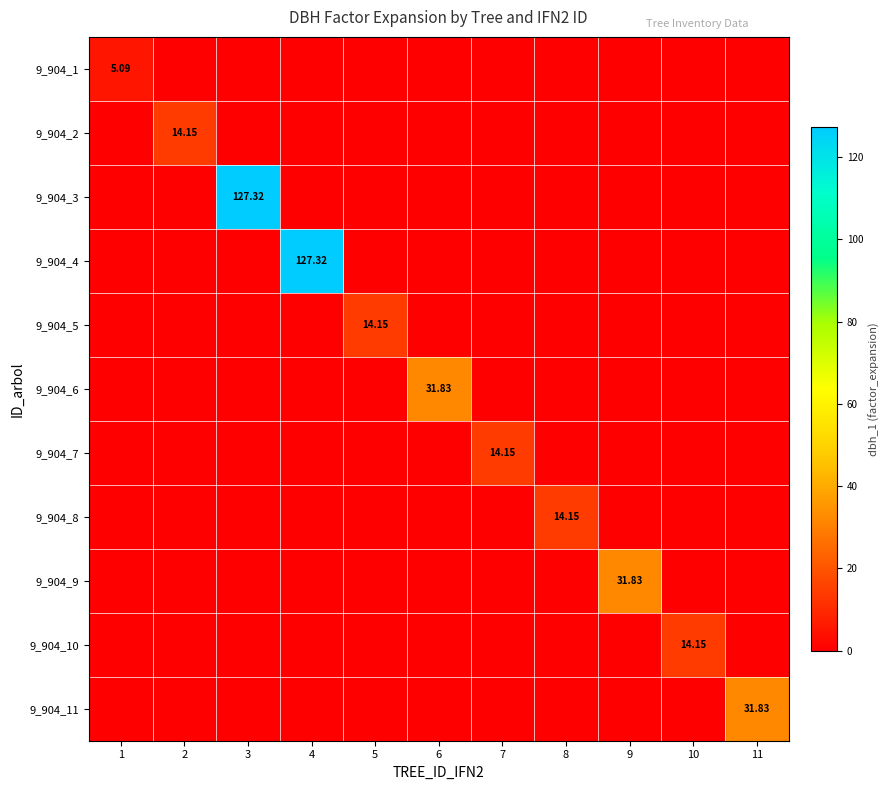

Is it true that 9_904_5 equals 14.2 at 5?

True